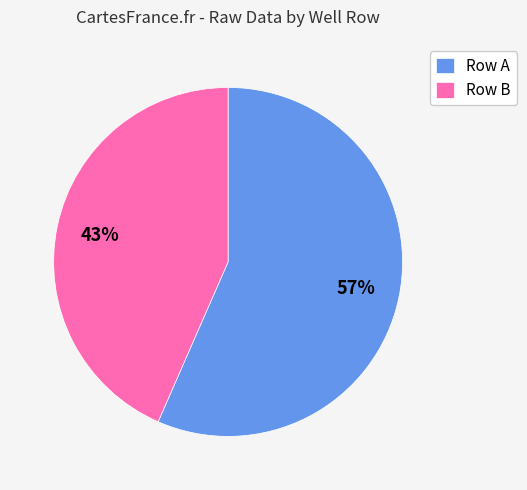

What percentage is the Row A slice, to the nearest percent?

57%